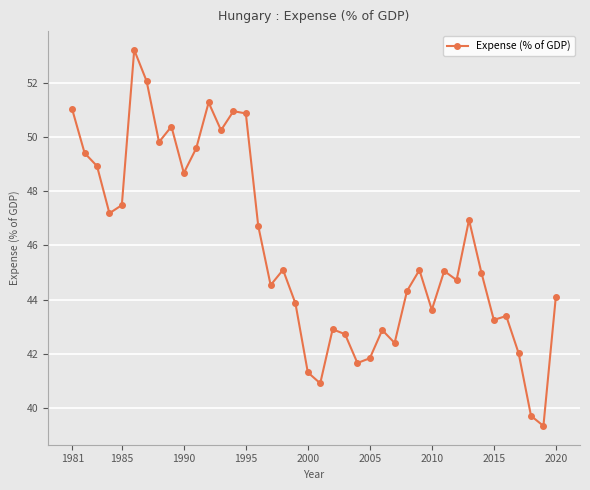

True or false: the data has more than 0 interior local peaks.

True